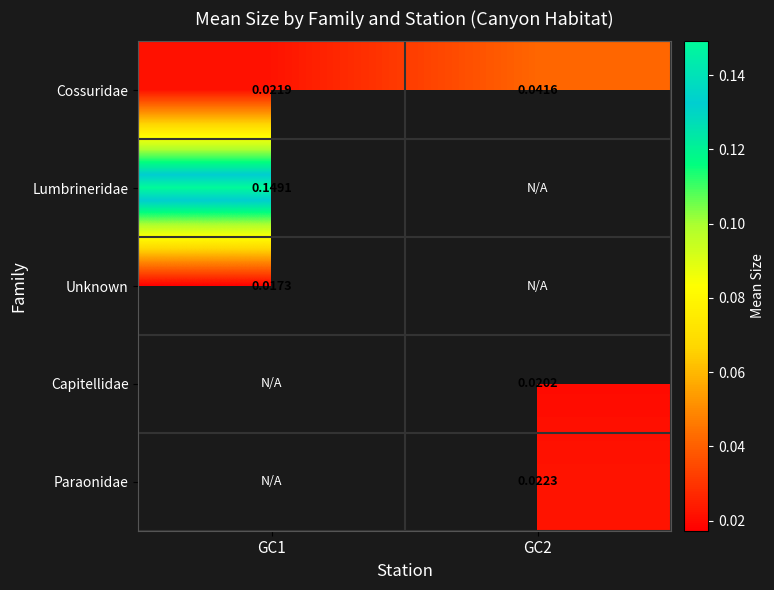

How many positive values does the Unknown series have?

1